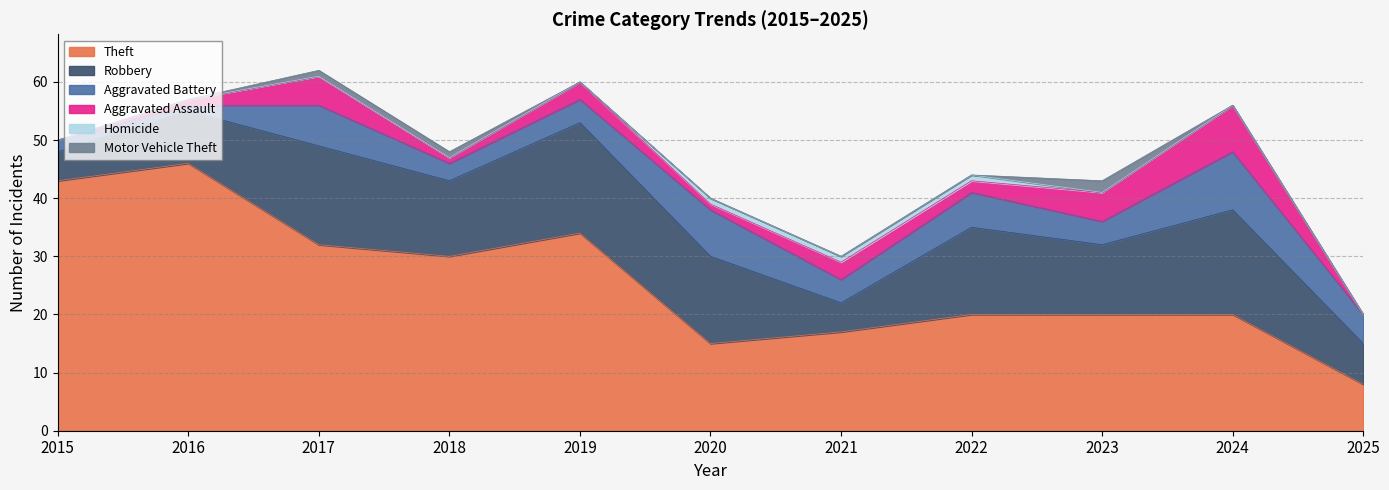

Between 2022 and 2018, which is larger?

2018